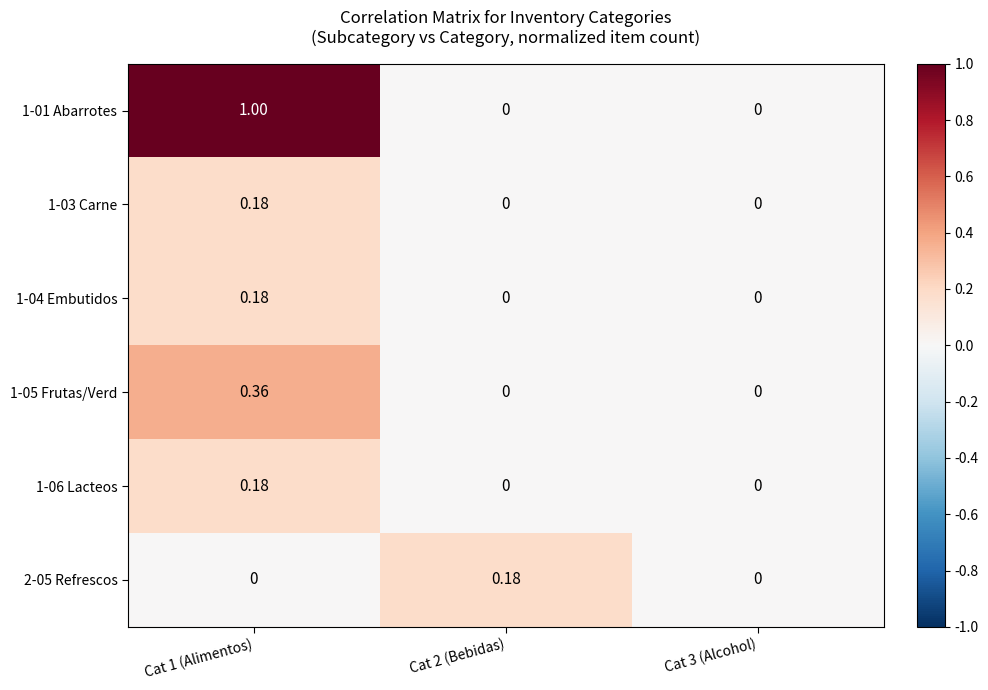

Is the value of 1-01 Abarrotes at Cat 1 (Alimentos) greater than the value of 1-05 Frutas/Verd at Cat 2 (Bebidas)?

Yes